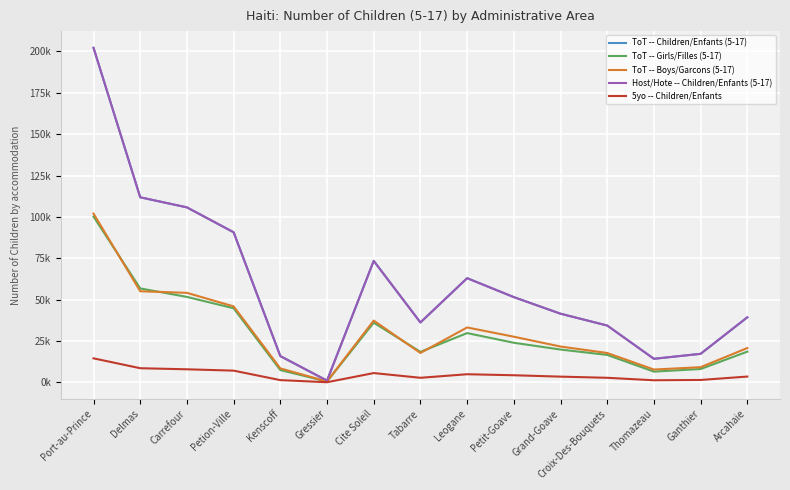

What position from the right is Grand-Goave?

5